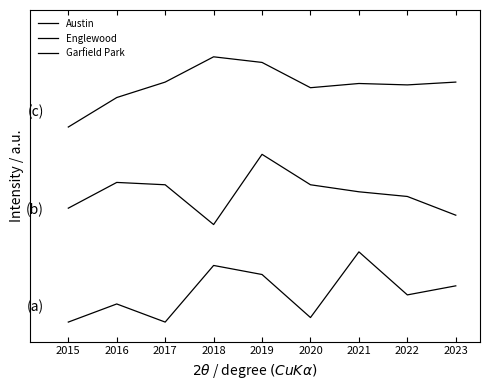

Where does the Austin series first go above 6?

2018